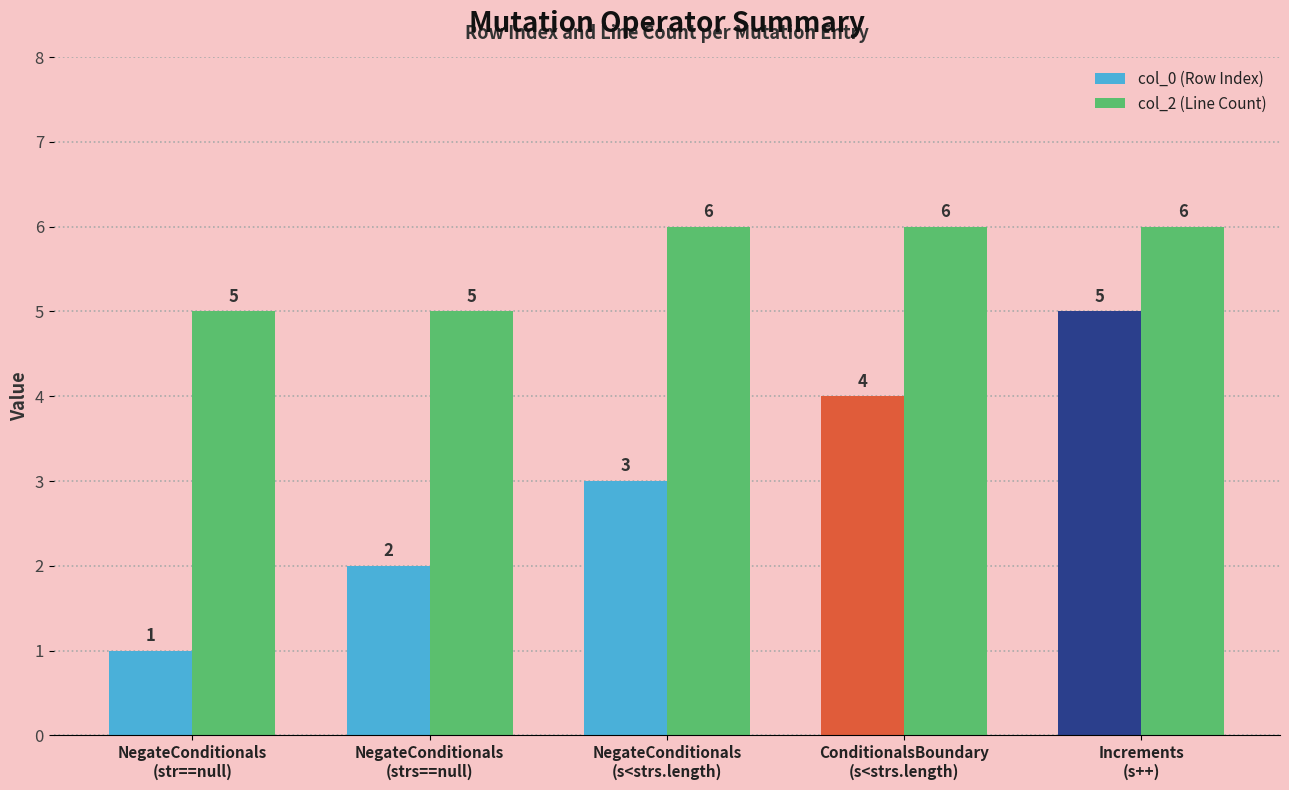

What position from the right is NegateConditionals
(str==null)?

5